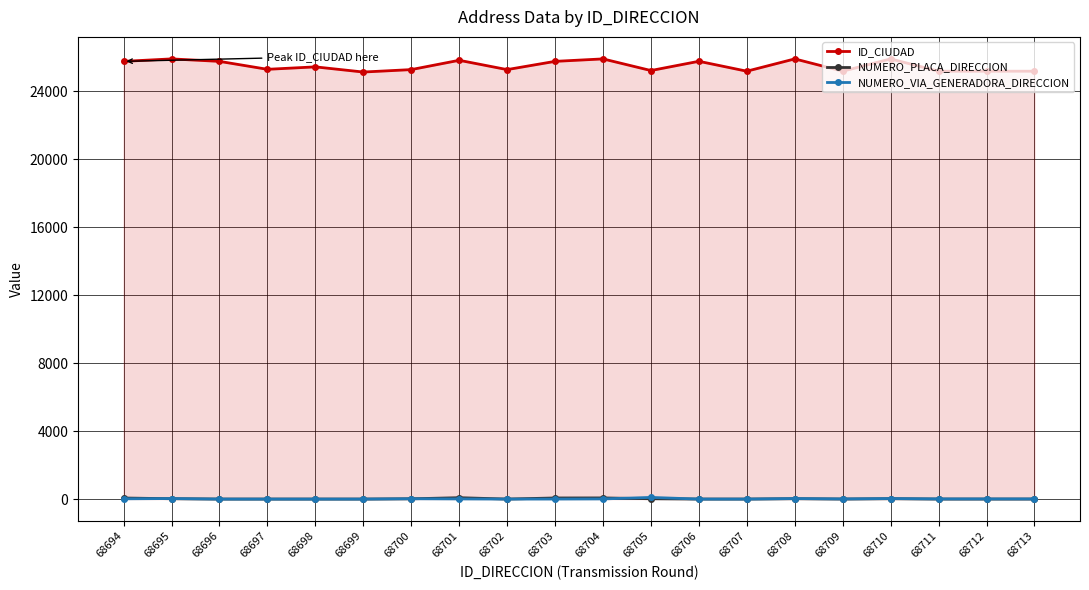

Which series changed the most between 68699 and 68703?

ID_CIUDAD